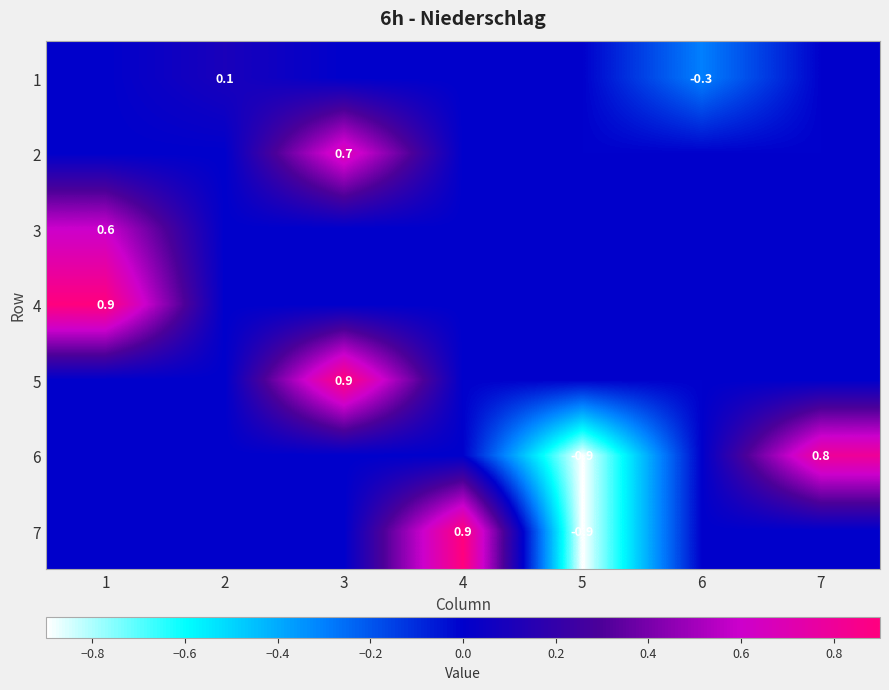

Is it true that 5 equals 0.3 at 3?

False